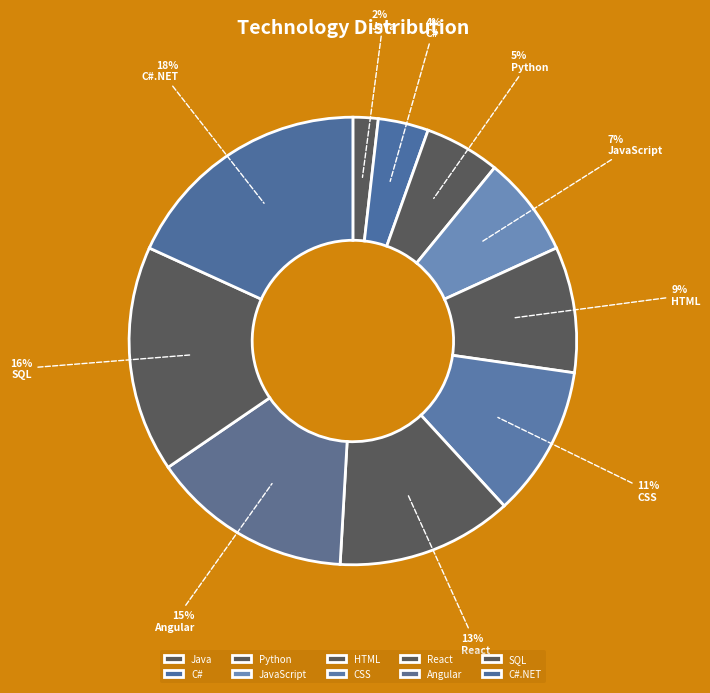

To the nearest percent, what is the difference between the largest and smallest slice percentages?

16%